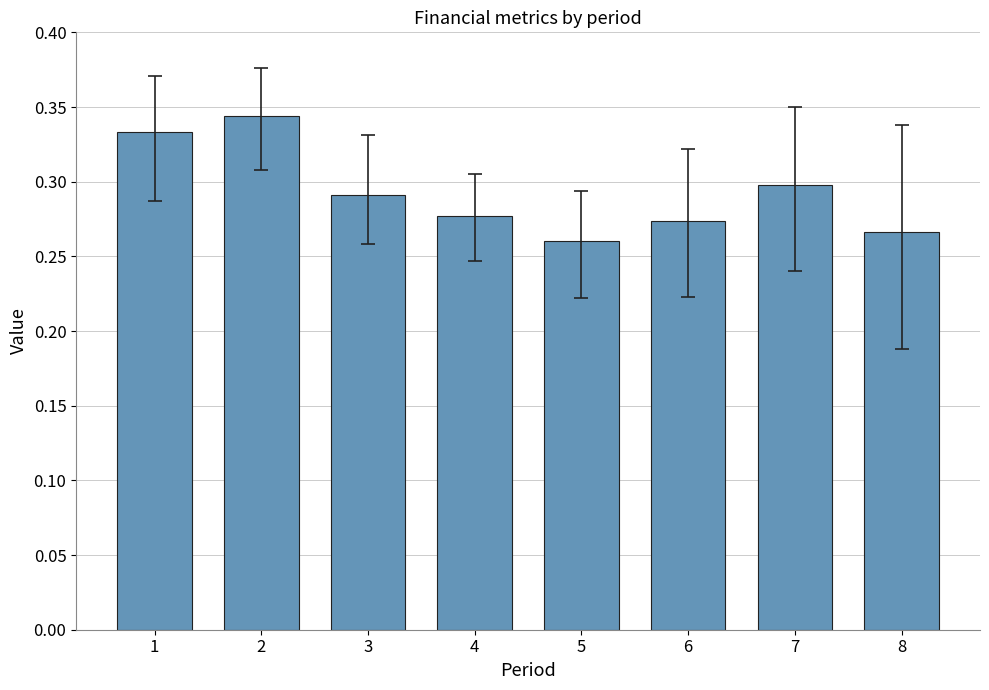

The value at 3 is 0.1. True or false?

False